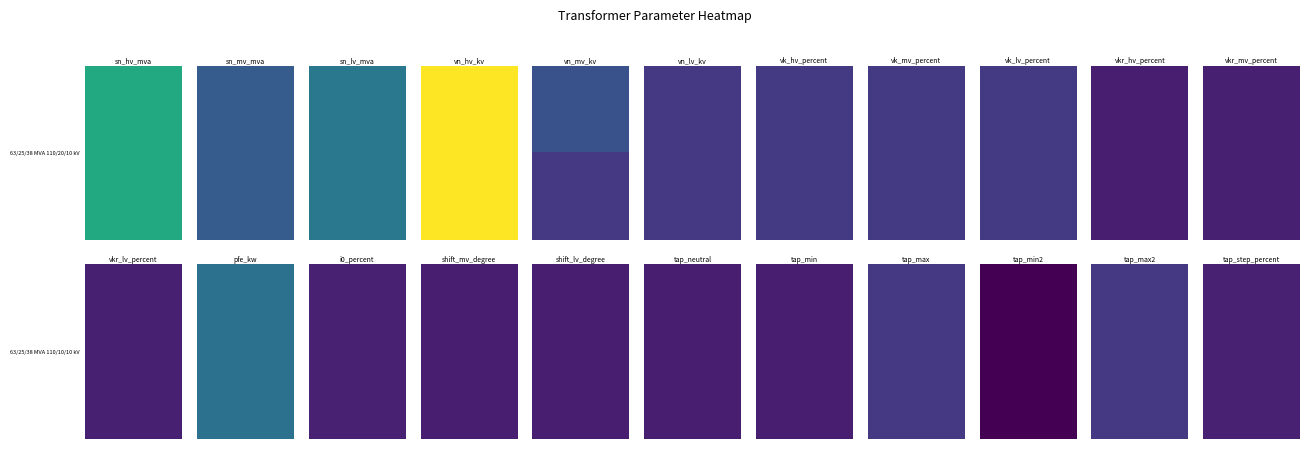

Rank the categories by 63/25/38 MVA 110/10/10 kV value from highest to lowest.

3, 0, 2, 12, 1, 6, 7, 8, 4, 5, 18, 20, 21, 13, 11, 10, 9, 14, 15, 16, 17, 19